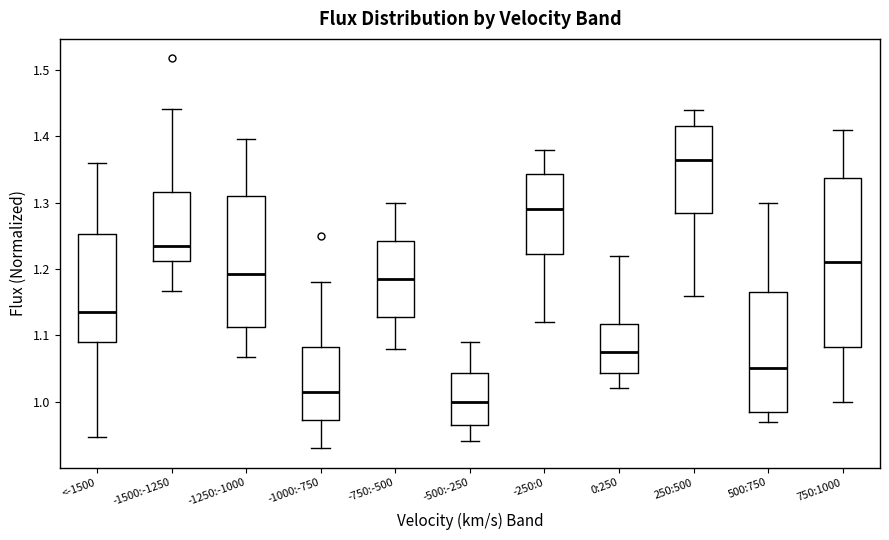

Comparing the boxes themselves (not the whiskers), which one is the tallest?

750:1000